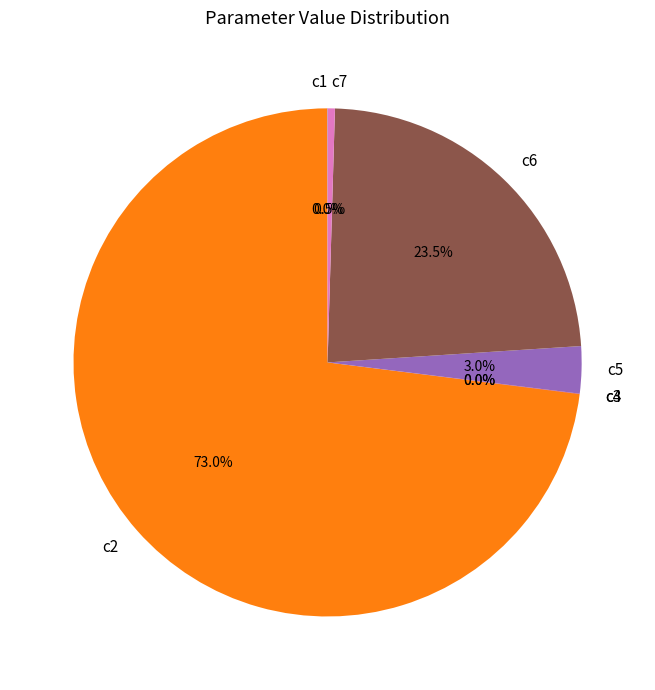

What is the majority slice?

c2